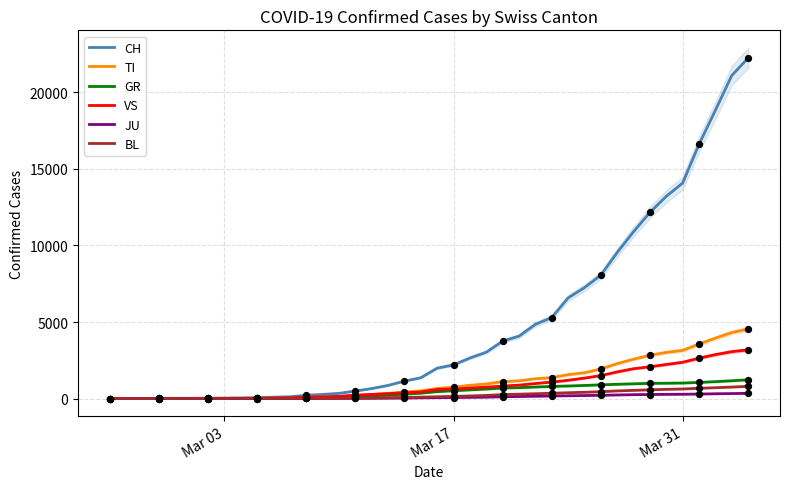

Which series has the largest total across all categories?

CH